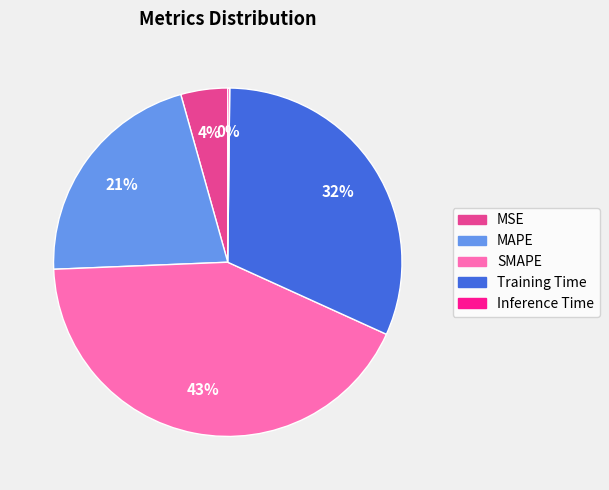

Is SMAPE the majority of the pie?

No